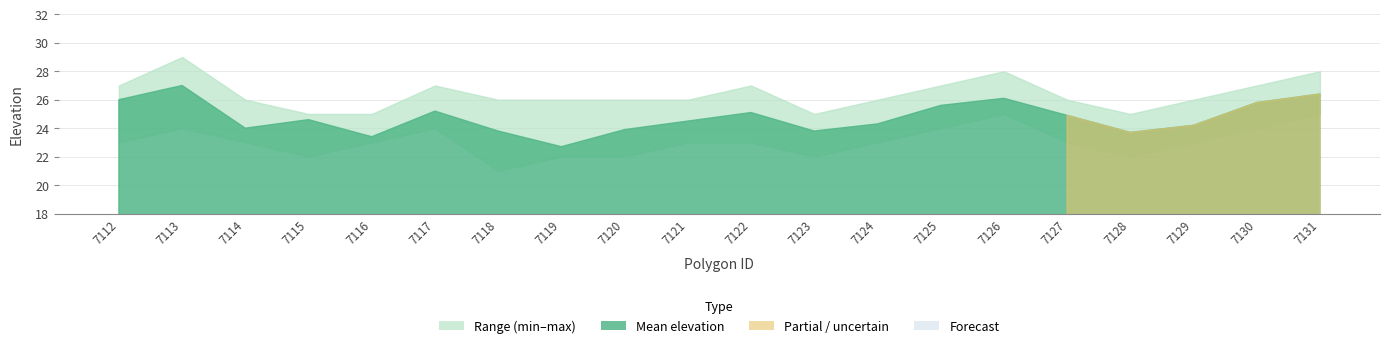

What is the difference between the max_elevation values at 7112 and 7124?

1.0